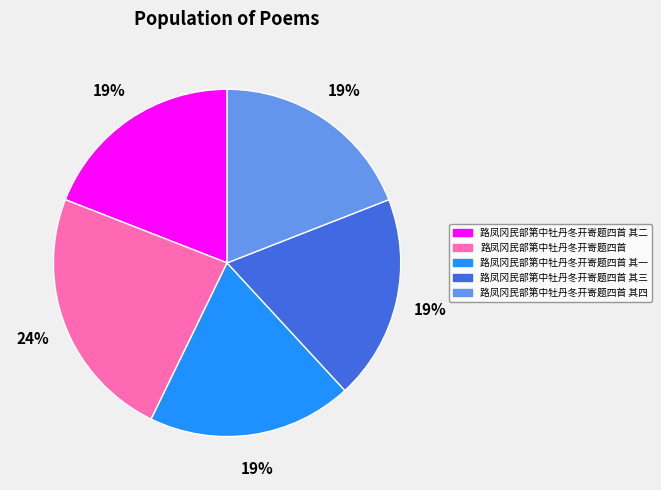

Which slice is the largest?

路凤冈民部第中牡丹冬开寄题四首